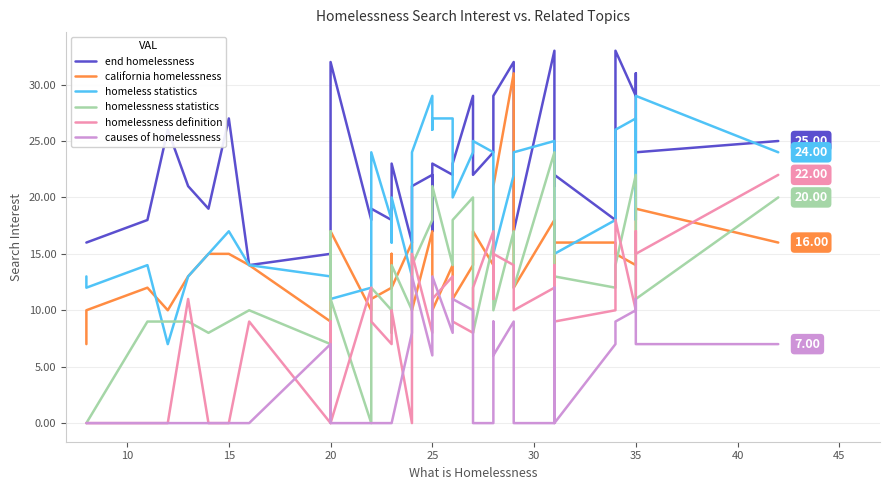

What is the sum of all homelessness statistics values?

499